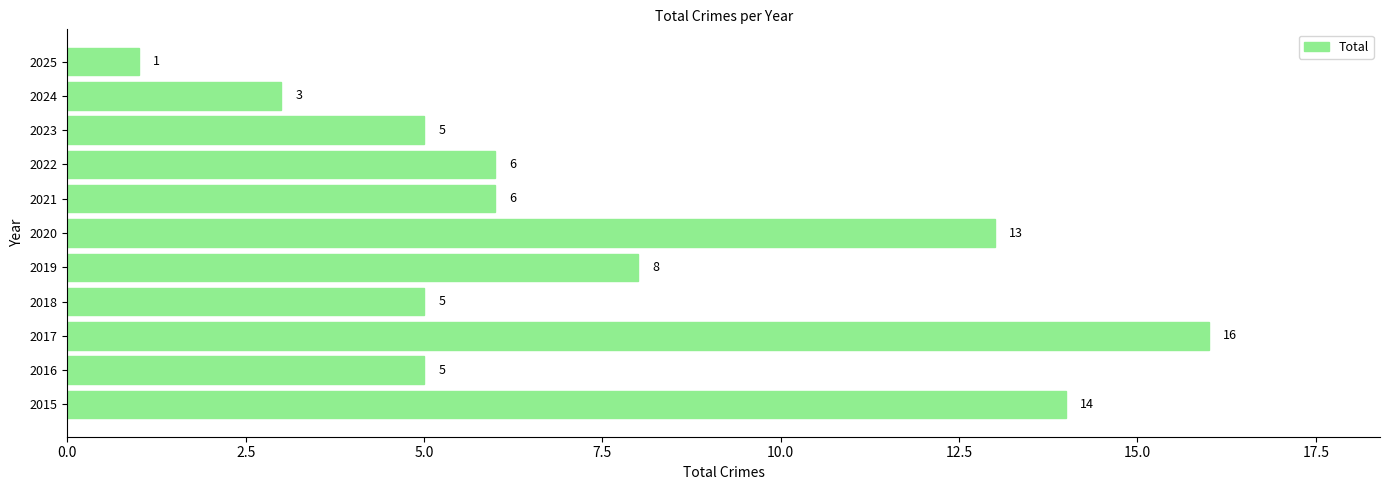

True or false: the data shows 5 at 2024.

False